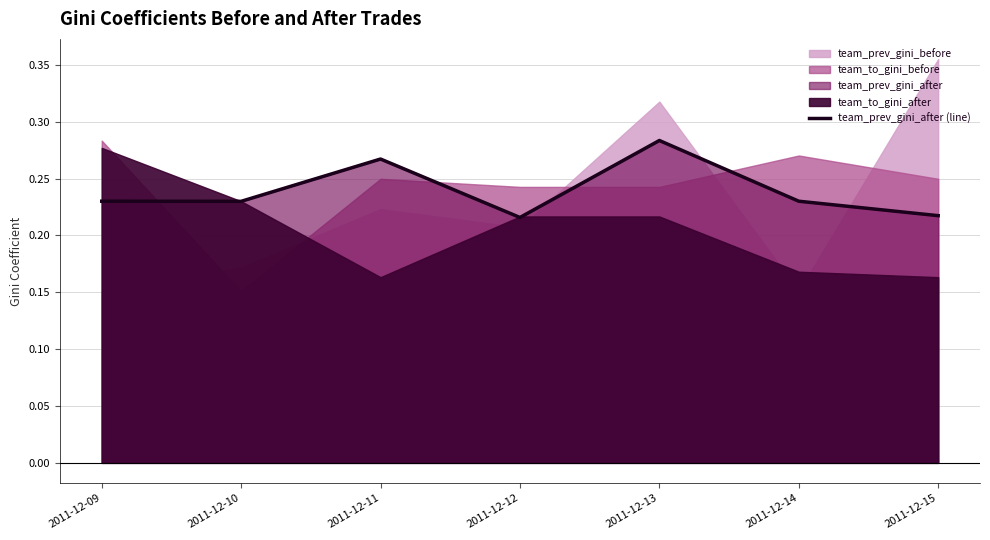

Rank the categories by value from lowest to highest.

2011-12-12, 2011-12-15, 2011-12-10, 2011-12-09, 2011-12-14, 2011-12-11, 2011-12-13